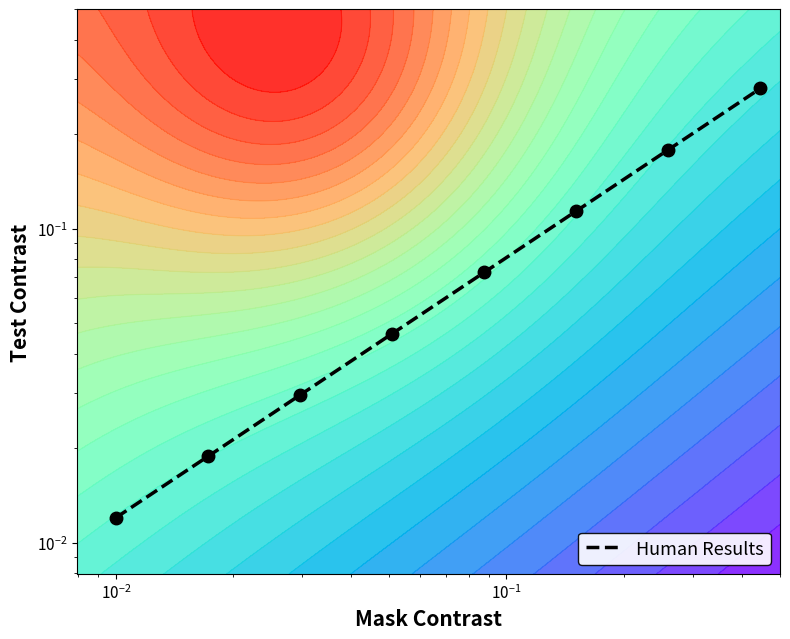

What is the difference between the second highest and second lowest values?

0.2